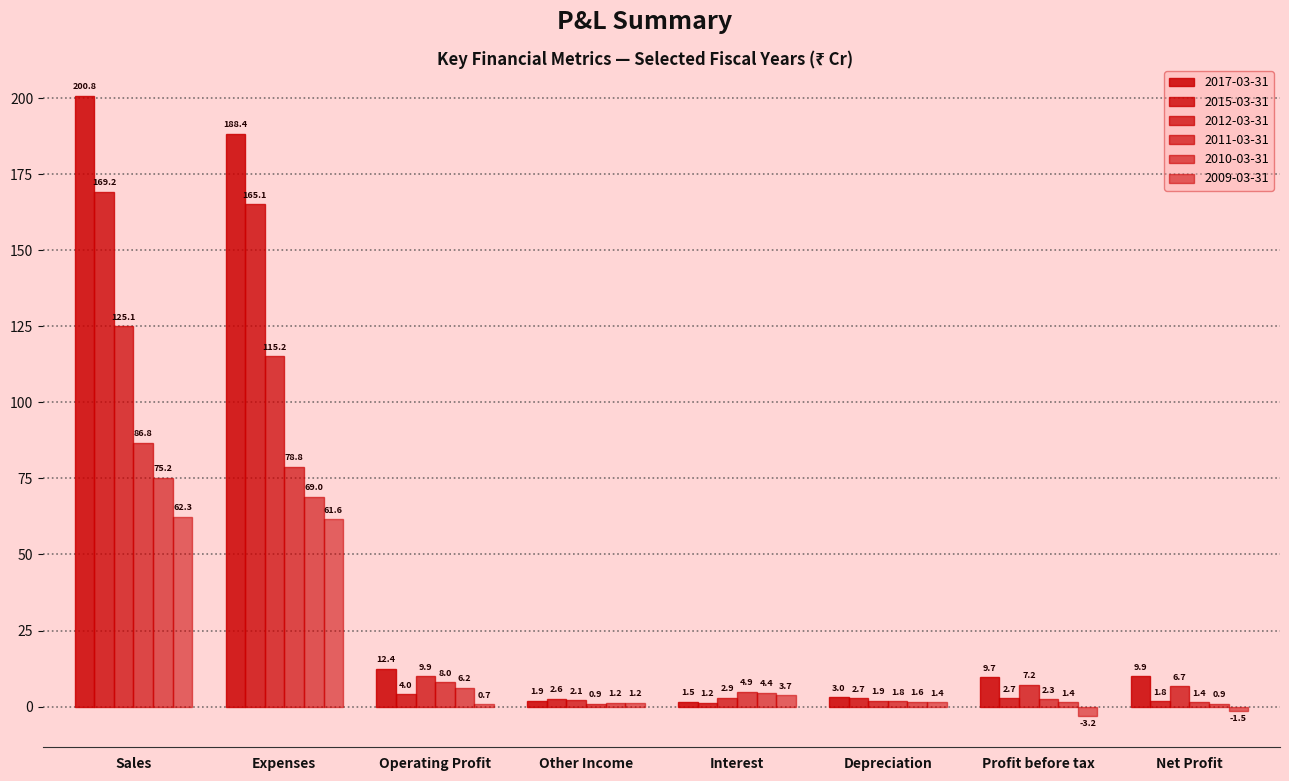

Where is 2017-03-31 nearest to the value 101?

Expenses